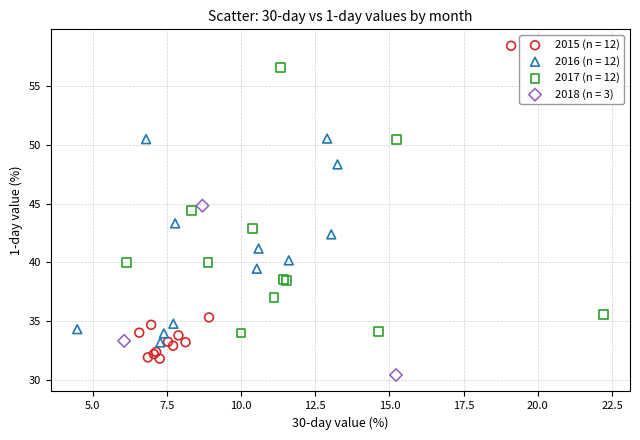

Which series reaches the minimum Y coordinate?

2018 (n = 3)